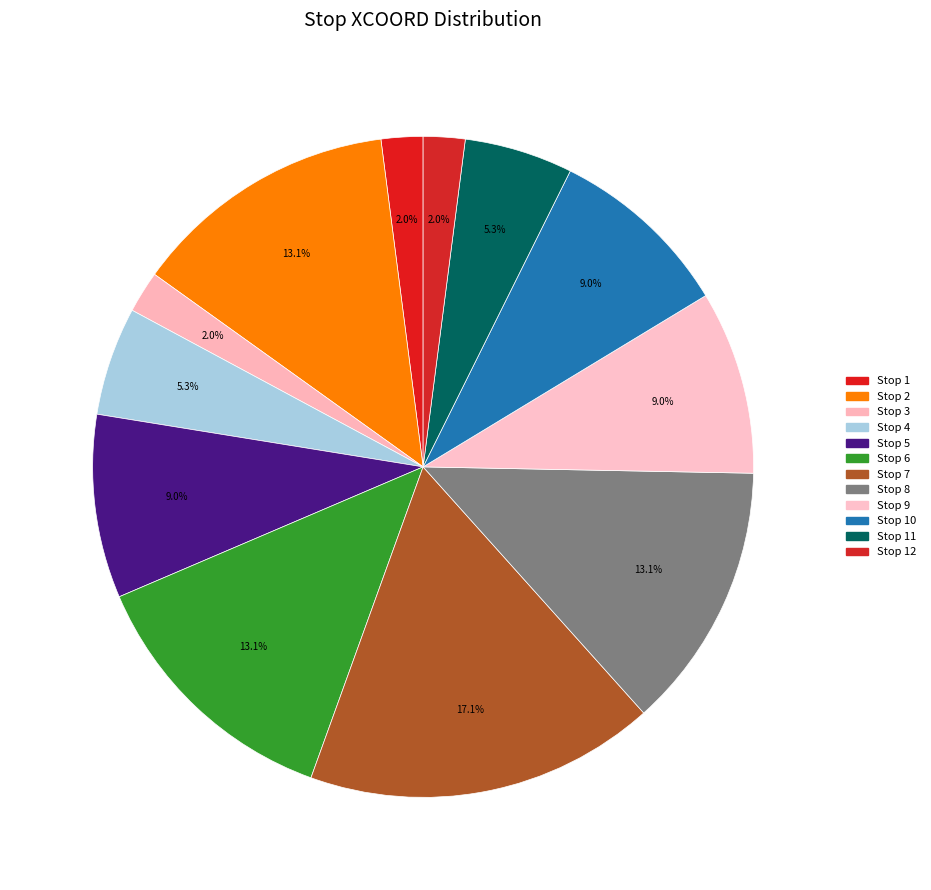

Which slice is the smallest?

Stop 1